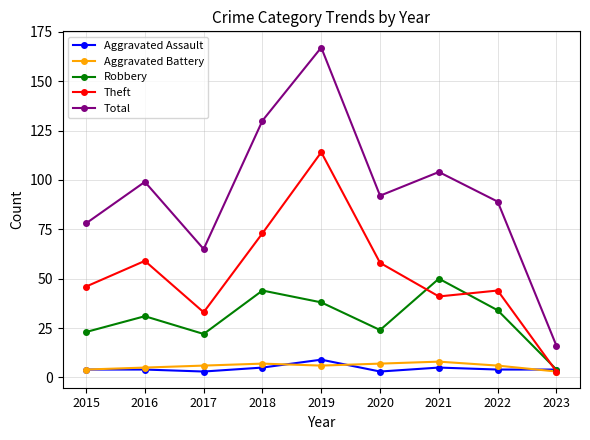

True or false: Theft and Total cross at least once.

False